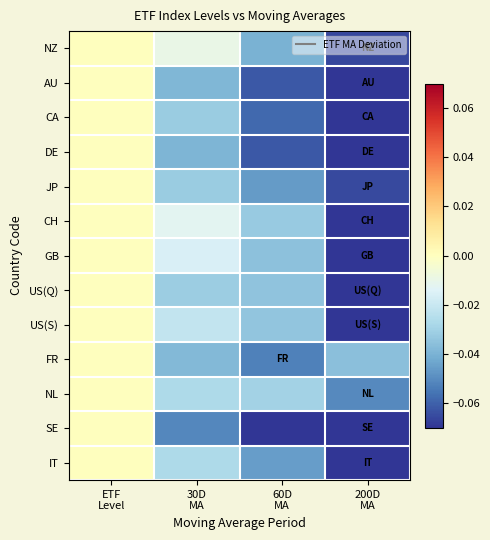

Which label corresponds to the largest value in the chart?

ETF
Level